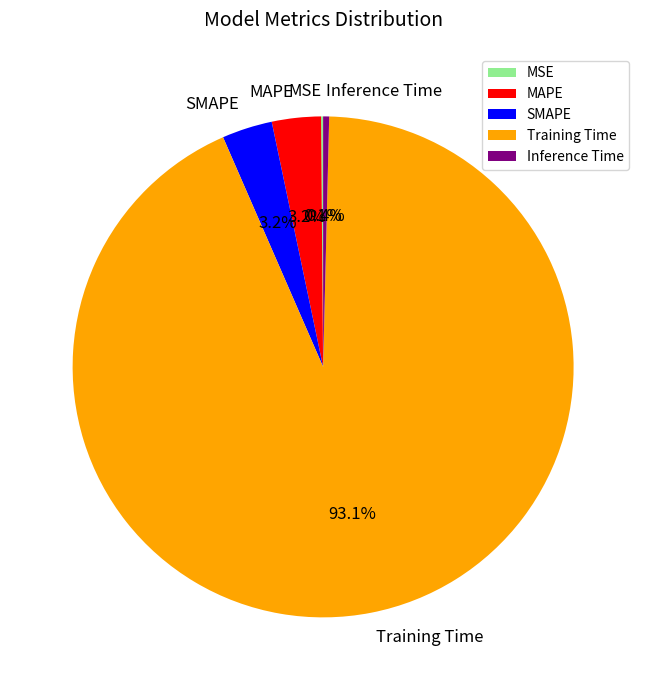

Between SMAPE and Inference Time, which is larger?

SMAPE